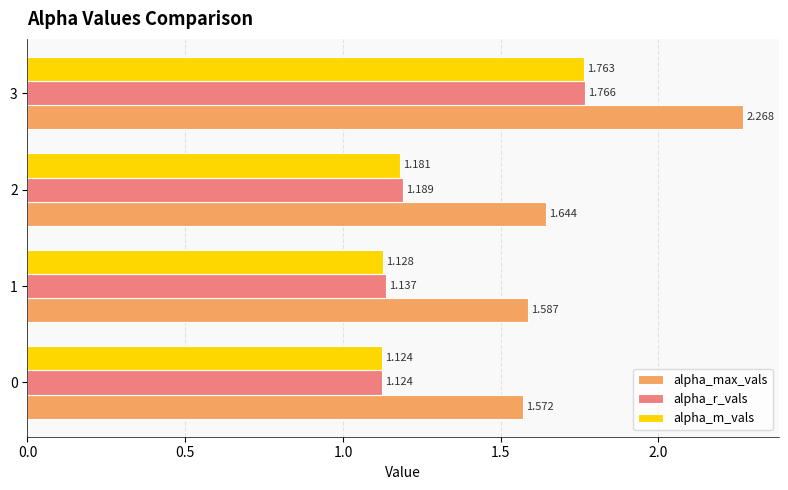

Which series has the largest total across all categories?

alpha_max_vals